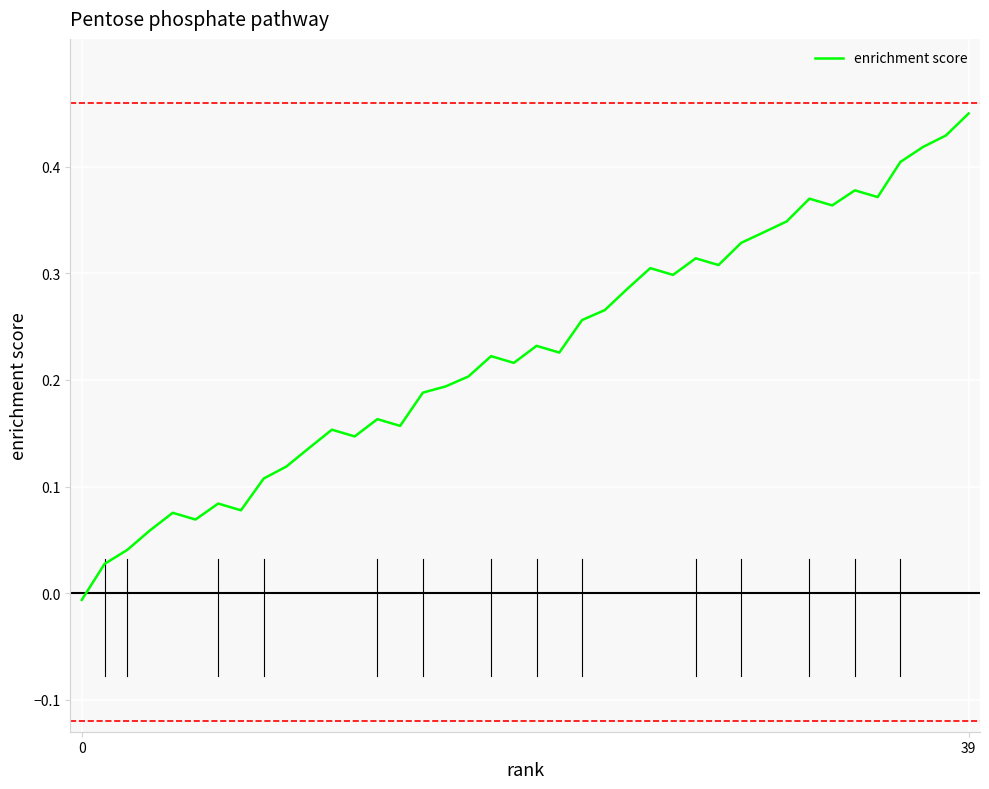

How many categories are shown in the chart?

40